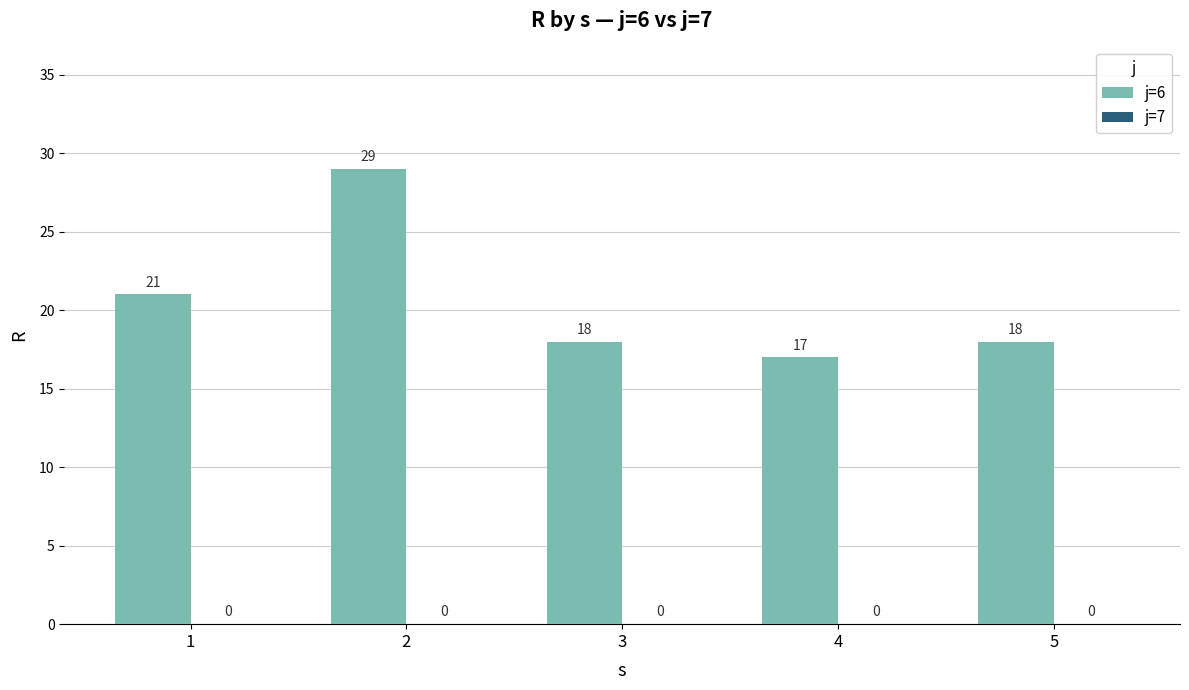

What is the value of the 1st bar from the left?

21